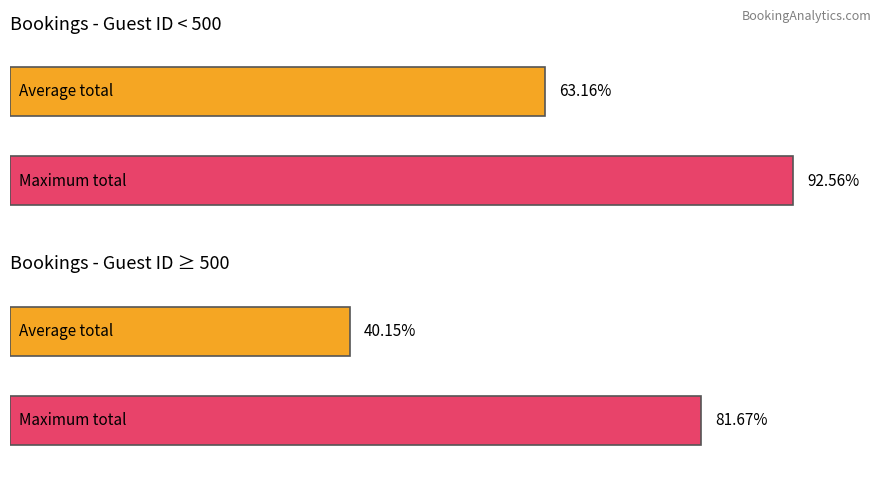

Does the chart contain any negative values?

No